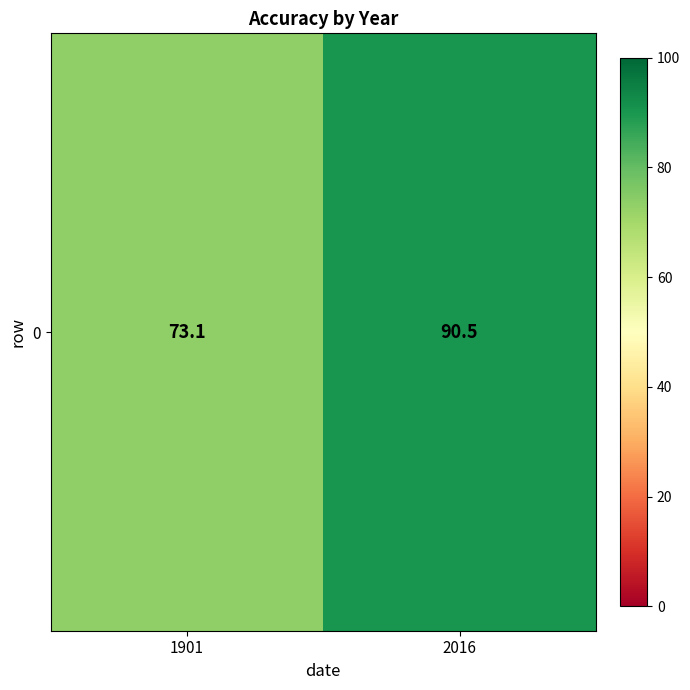

Reading left to right, extract all data points from this chart.

73.1	90.5